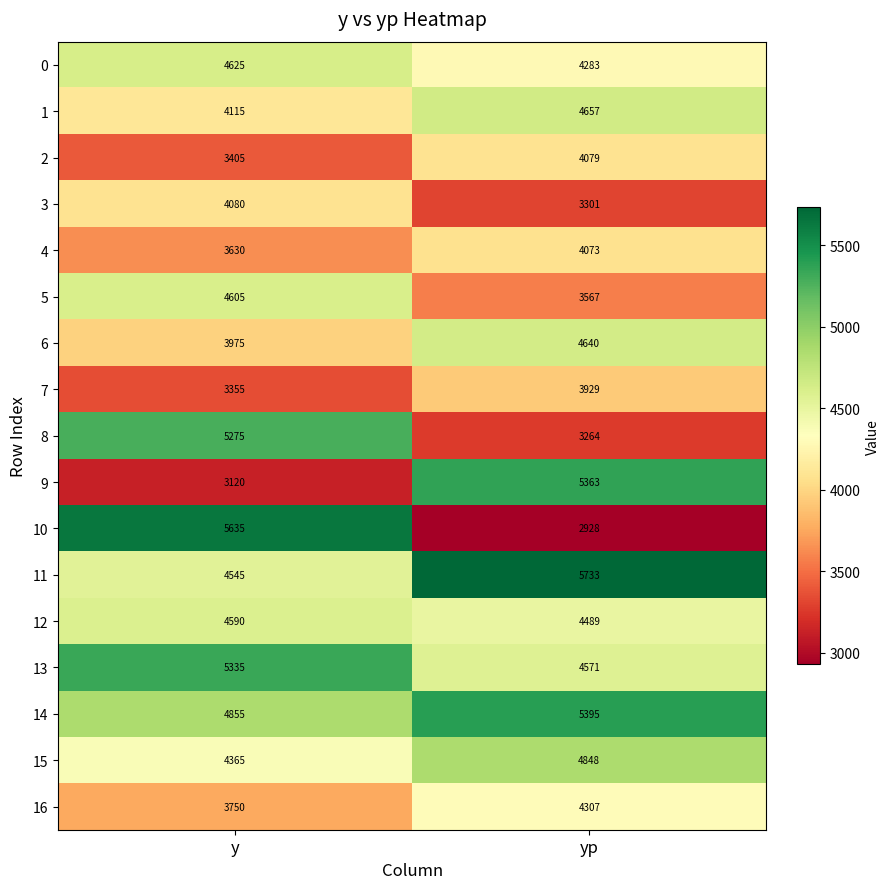

Read the 4 value at y, to the nearest 10.

3630